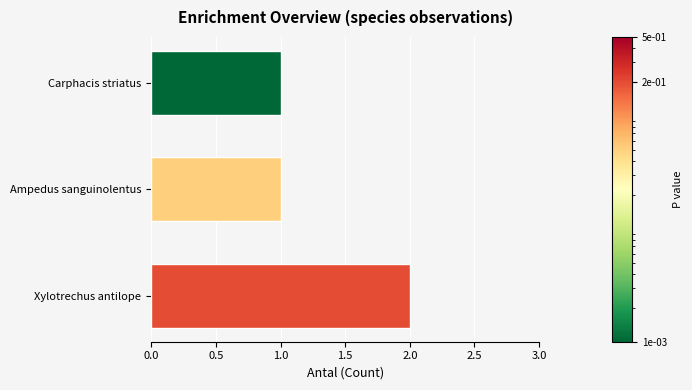

At which category does the chart reach its peak across all series?

Xylotrechus antilope